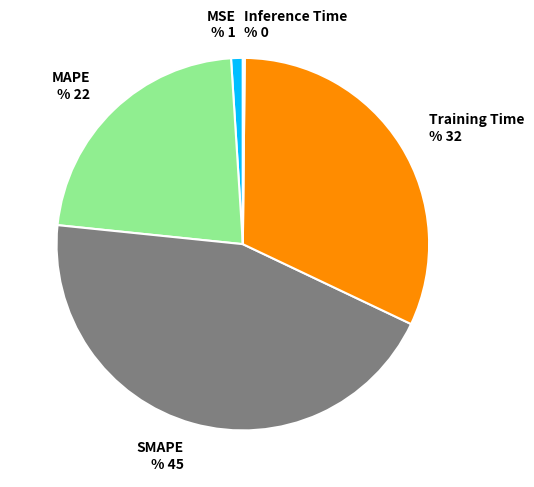

Is Training Time the majority of the pie?

No